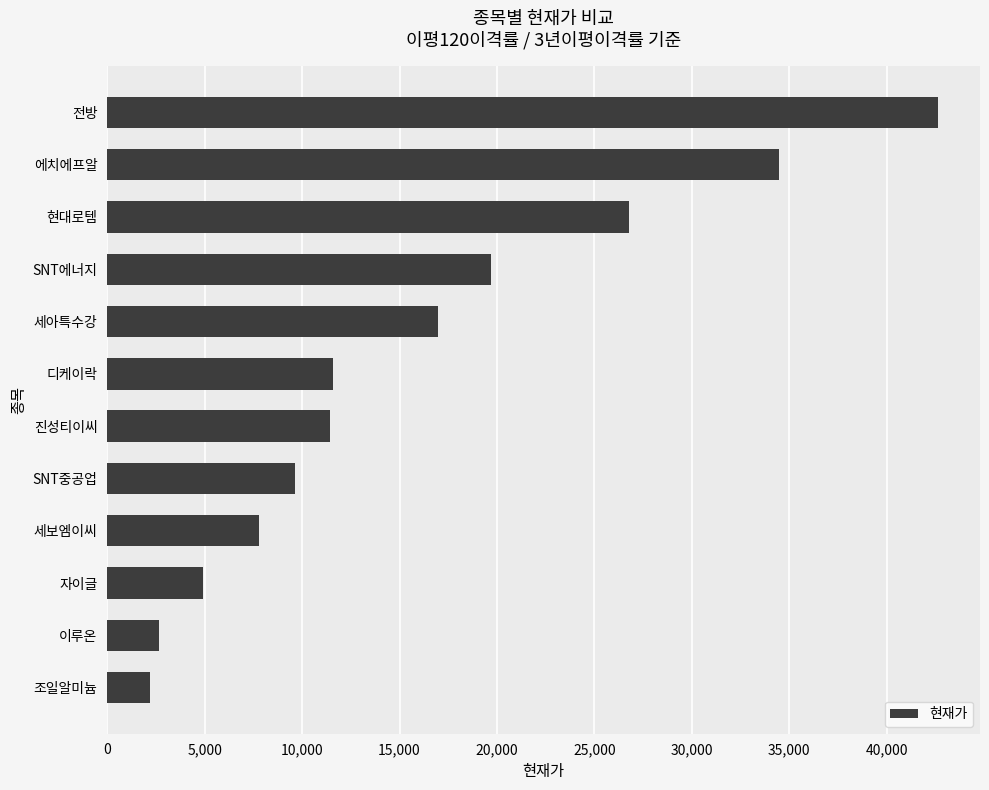

Between SNT중공업 and 디케이락, which is larger?

디케이락